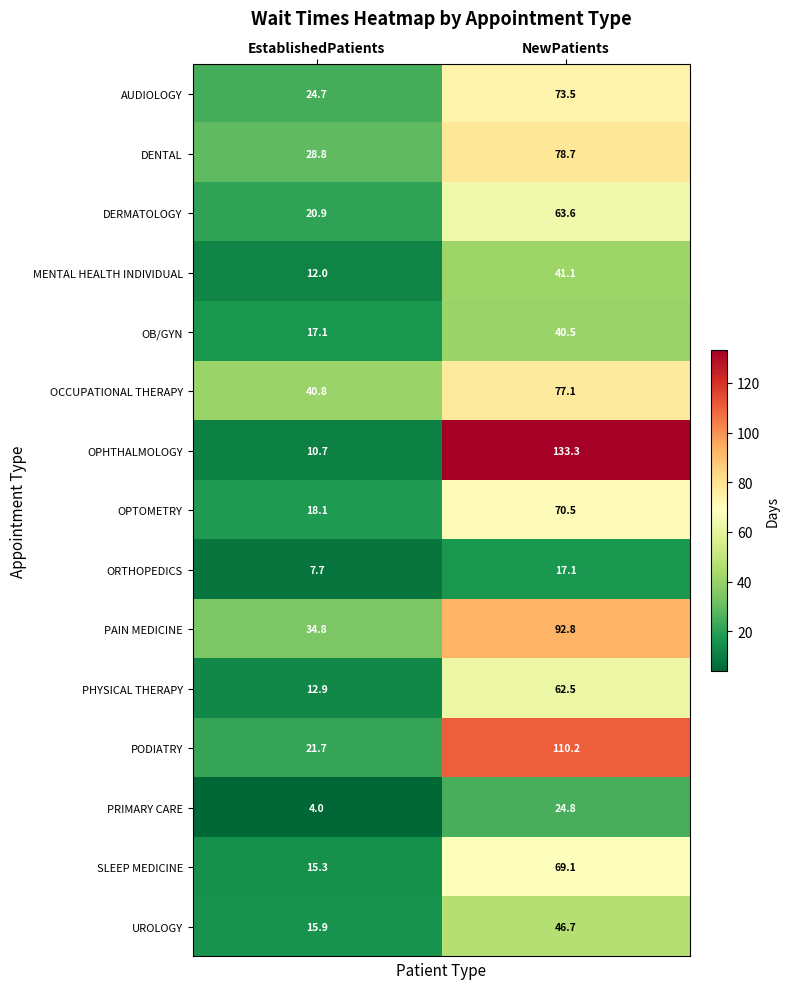

What is the smallest value displayed?

4.0